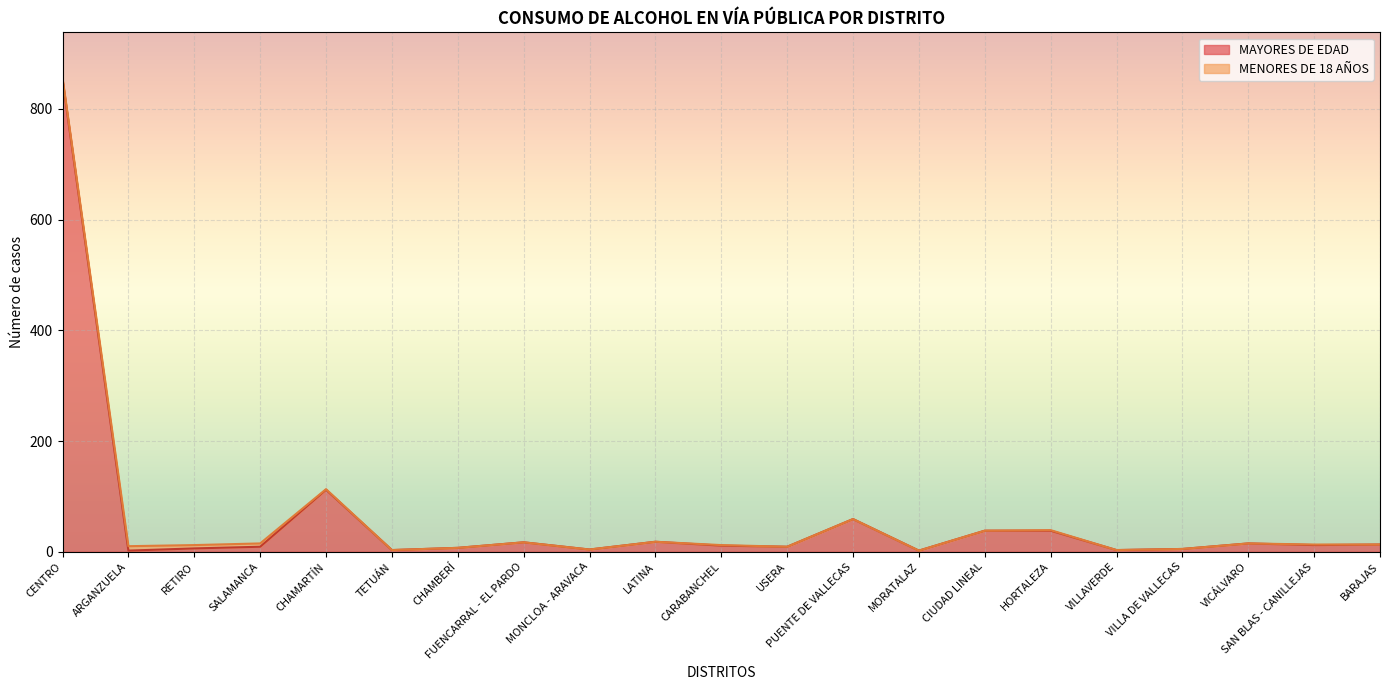

What is the ratio of the value at HORTALEZA to the value at SALAMANCA?

4.2